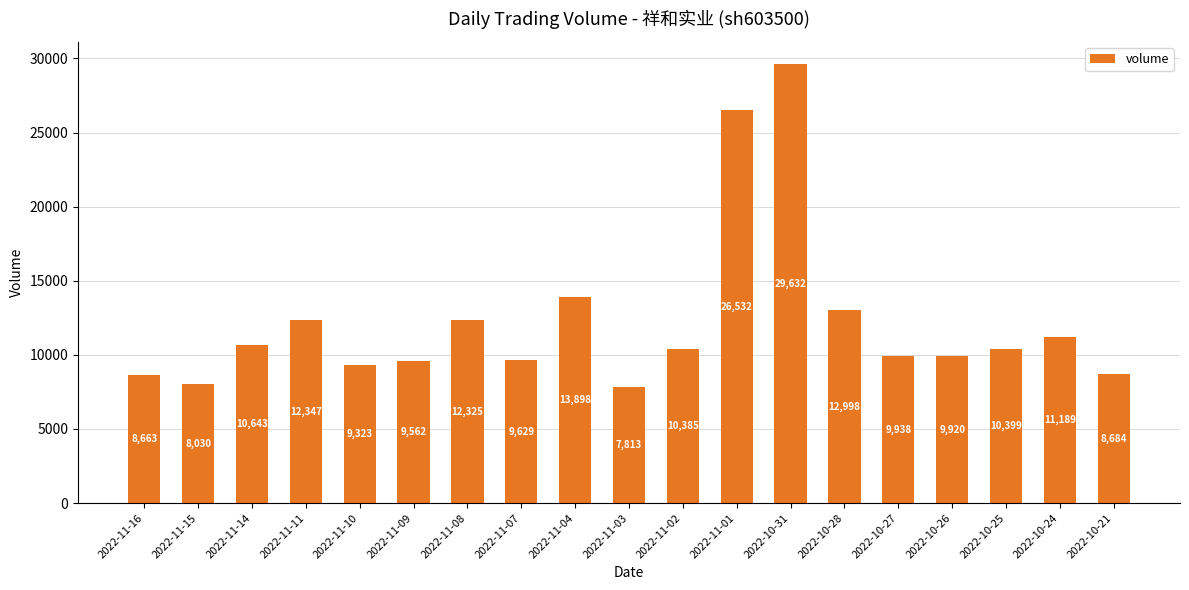

Which label corresponds to the smallest value in the chart?

2022-11-03